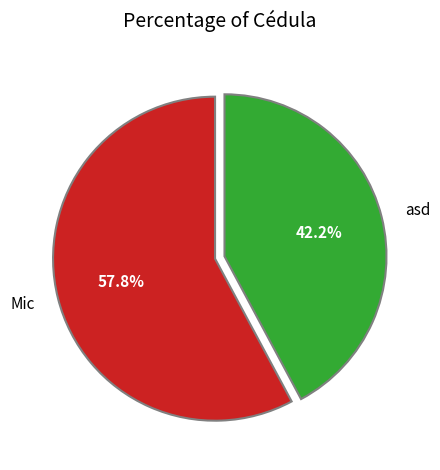

To the nearest percent, what portion does asd represent?

42%